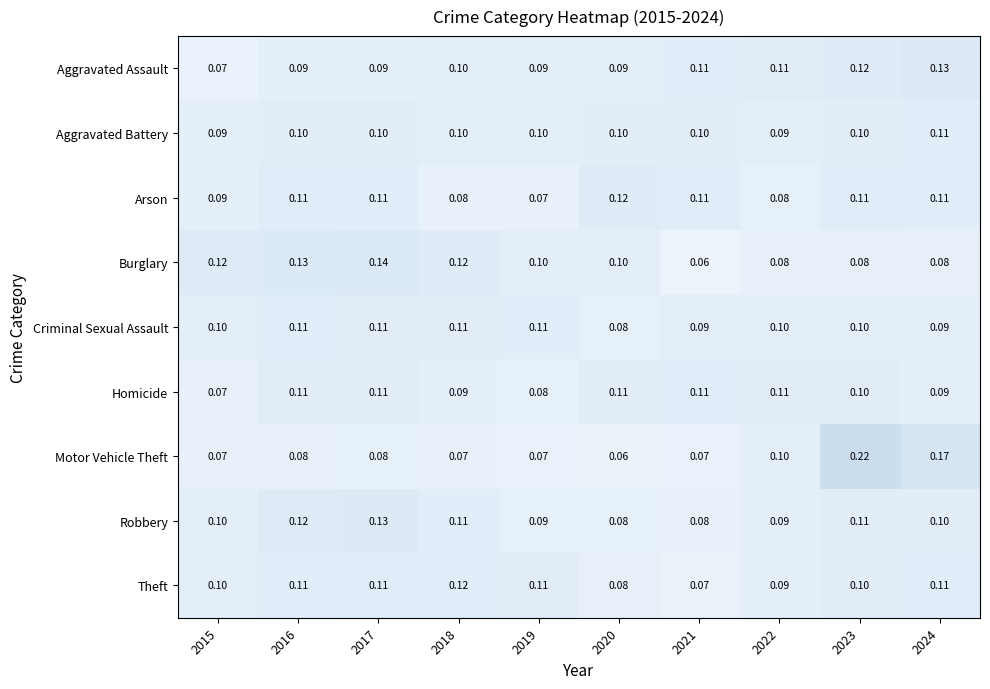

Which series has the largest range (max minus min)?

Motor Vehicle Theft